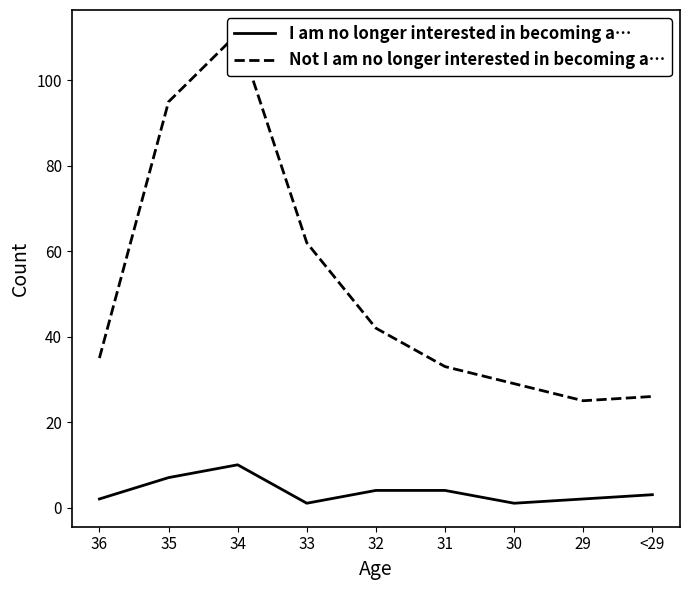

Reading right to left, what are all the values shown in this chart?

I am no longer interested in becoming a…: <29=3	29=2	30=1	31=4	32=4	33=1	34=10	35=7	36=2
Not I am no longer interested in becoming a…: <29=26	29=25	30=29	31=33	32=42	33=62	34=111	35=95	36=35